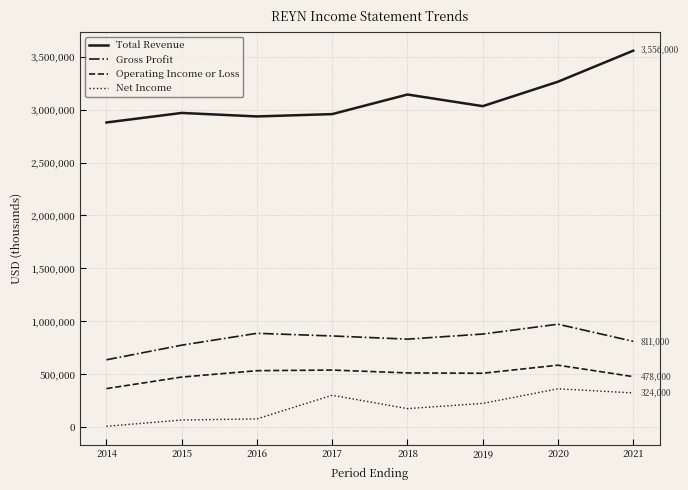

What is the difference between the Total Revenue values at 2020 and 2021?

293000